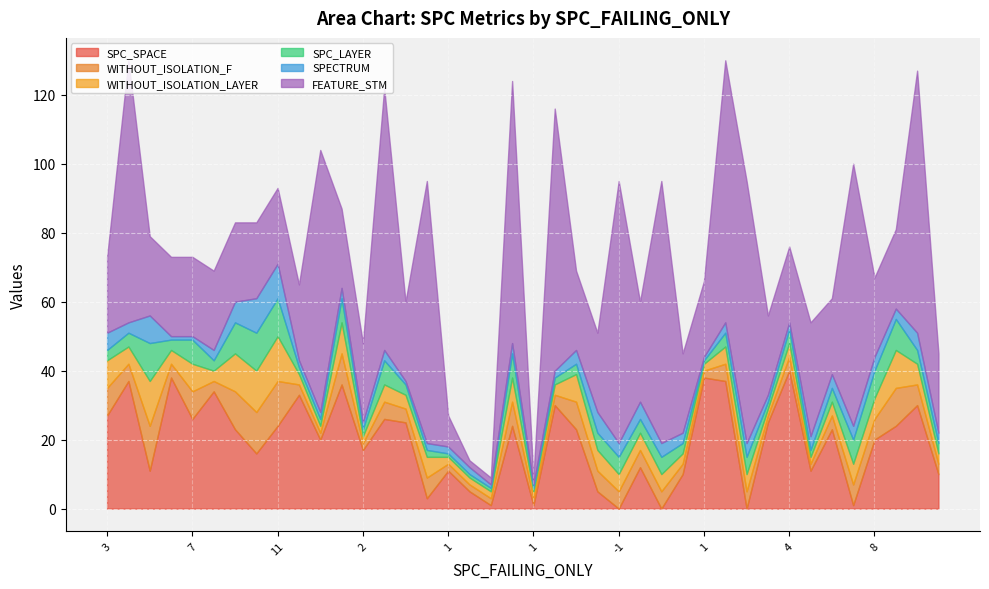

What is the label of the 13th point from the right?

3